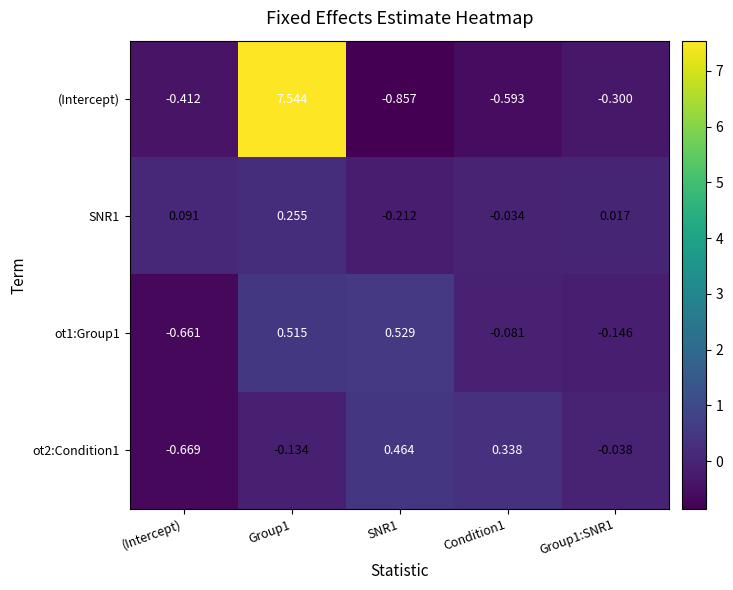

What is the spread (max minus min) of values at (Intercept)?

0.8